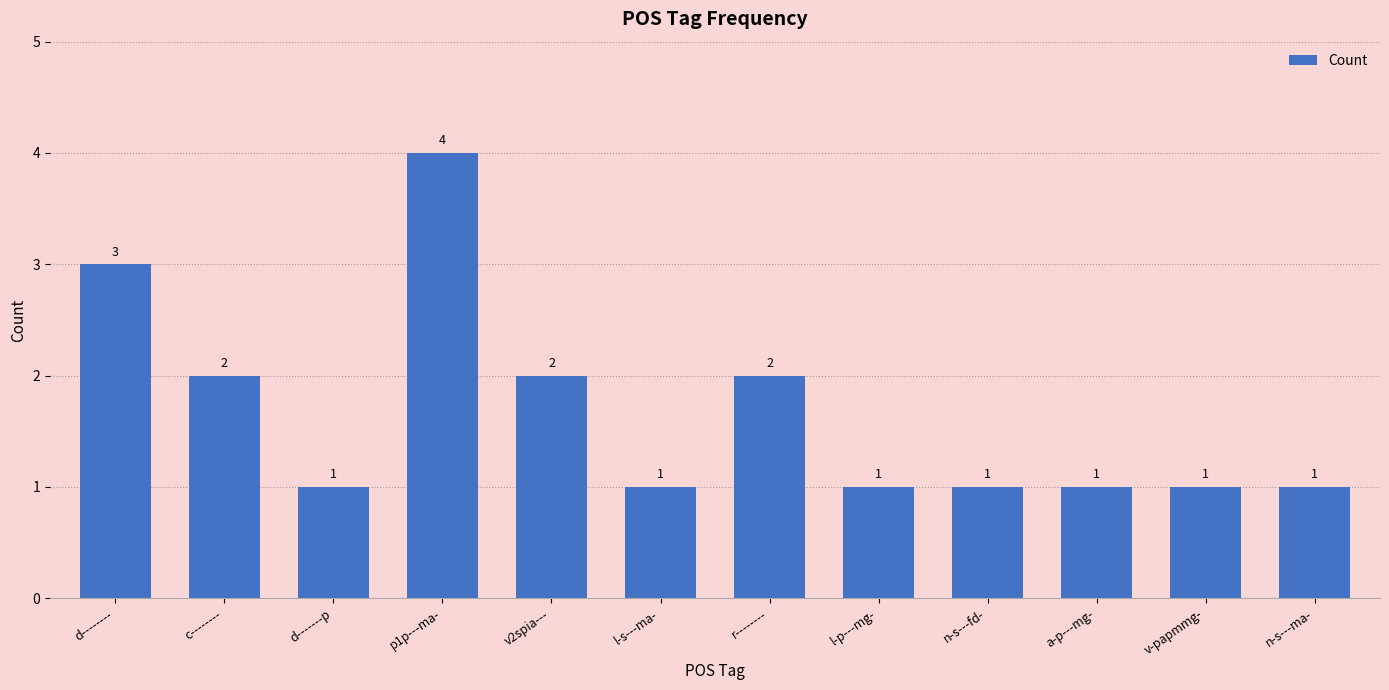

The value at r-------- is 3. True or false?

False